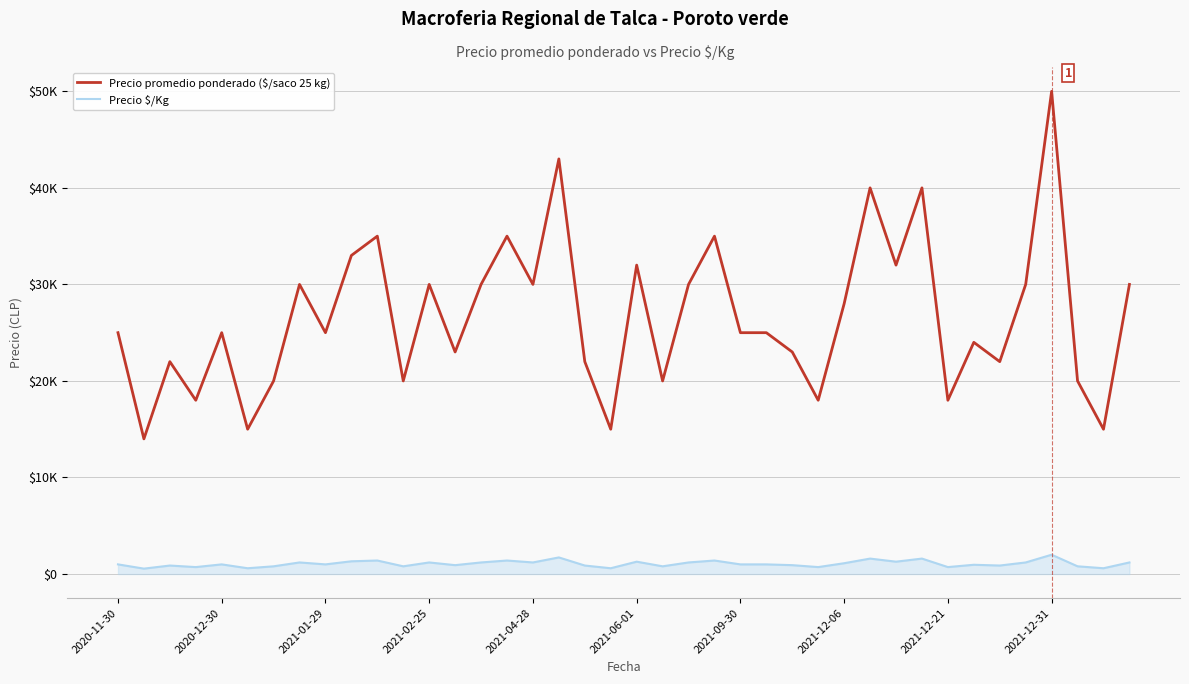

Does the chart display data point markers on the line(s)?

No